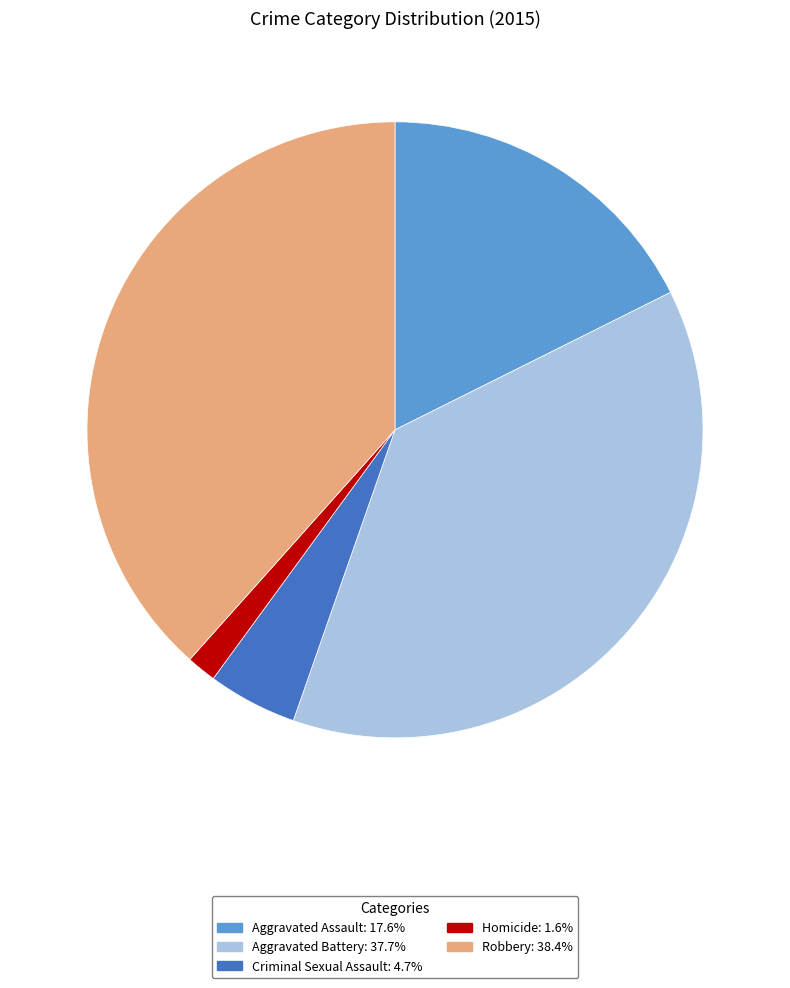

How many segments does this pie chart have?

5